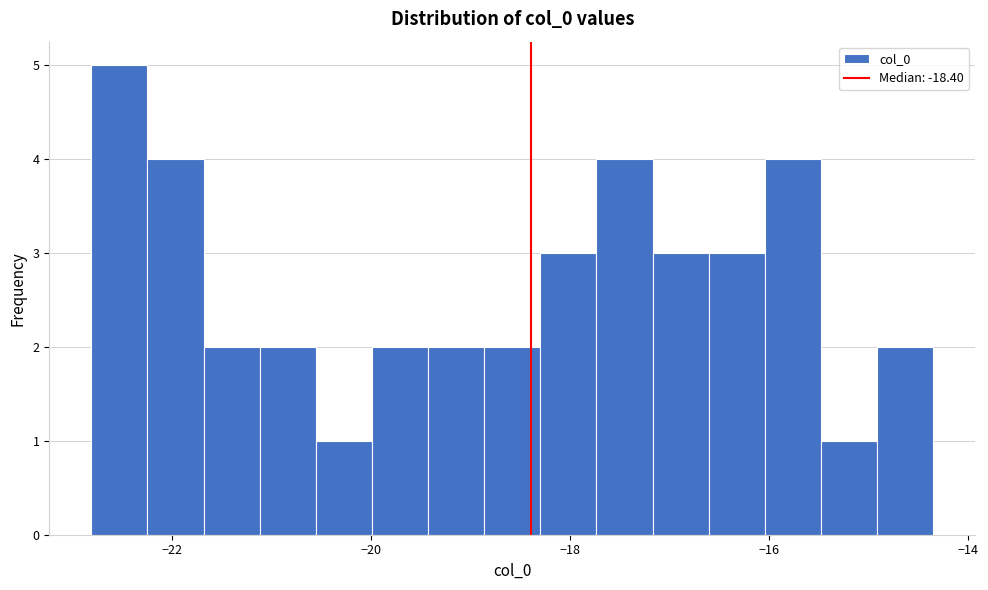

Read against the x-axis, roughly where is the centre of the tallest bar?

-22.6